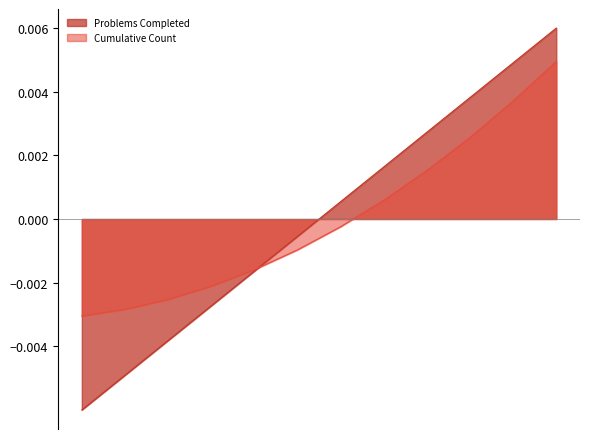

Where do Cumulative Count and Problems Completed first cross each other?

22-12-2023 and 22-12-2023